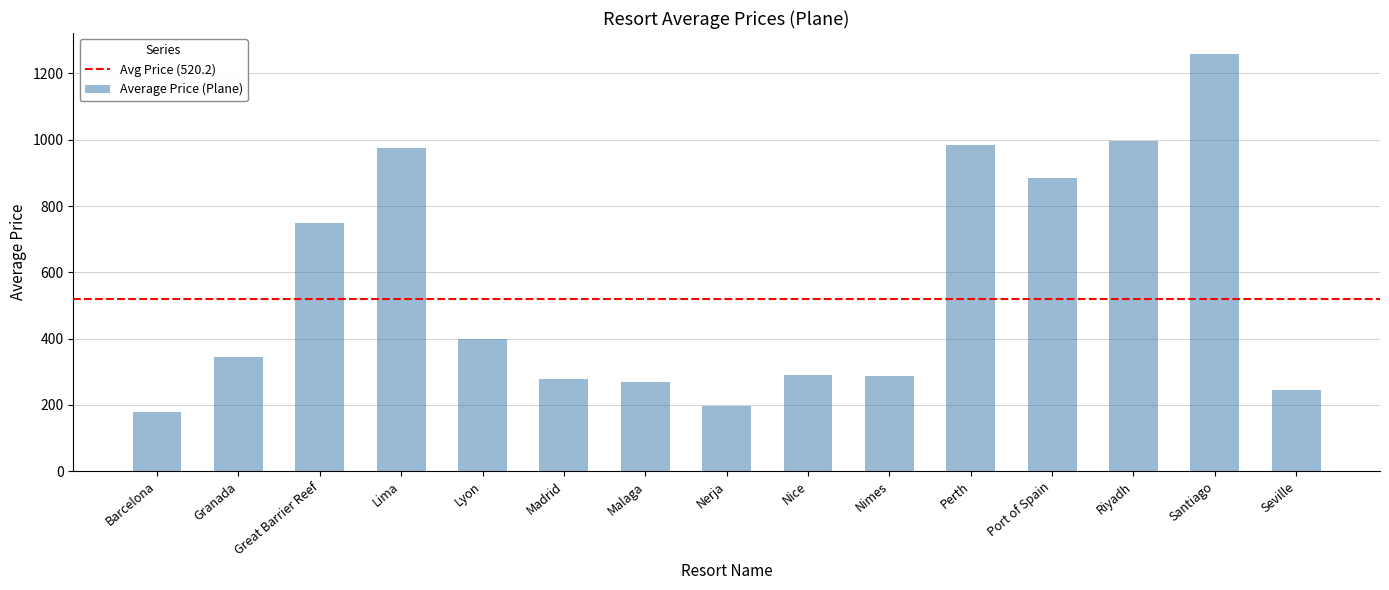

How many bars are there in total?

15